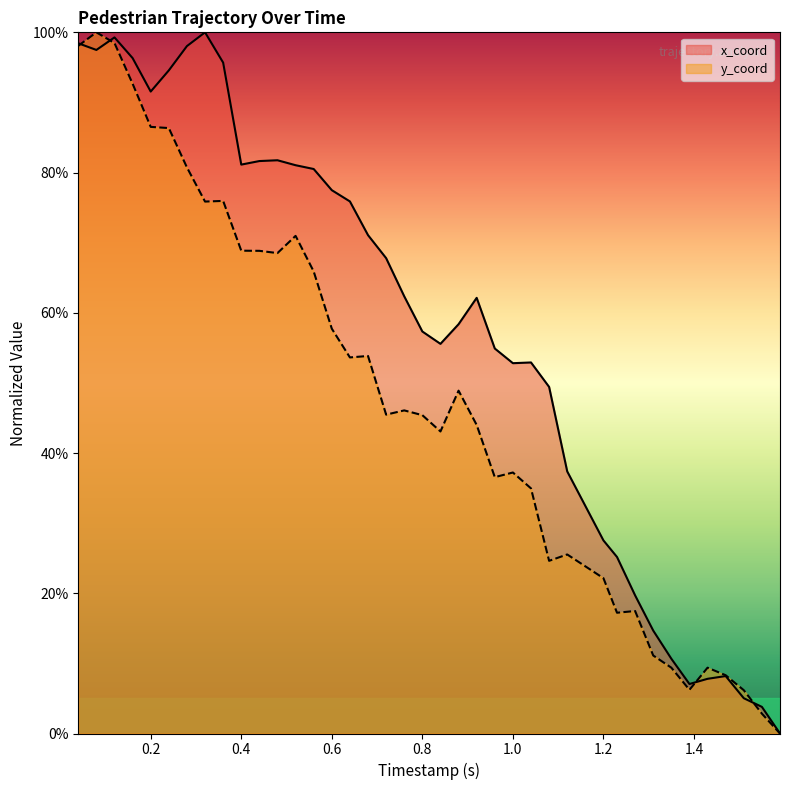

List the series in order of their overall mean, lowest first.

y_coord, x_coord